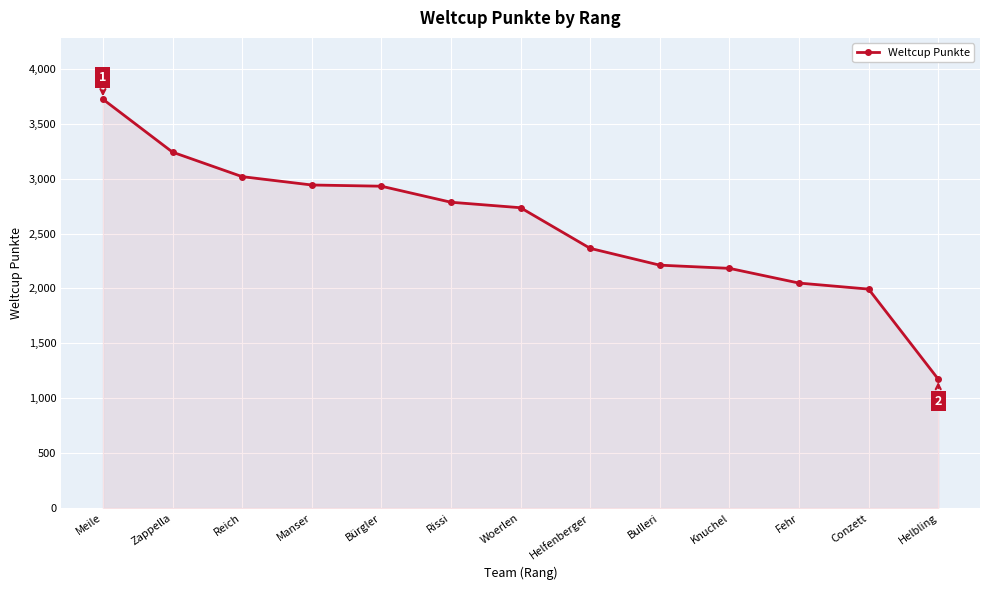

Is it true that the value at Bürgler is 1555?

False